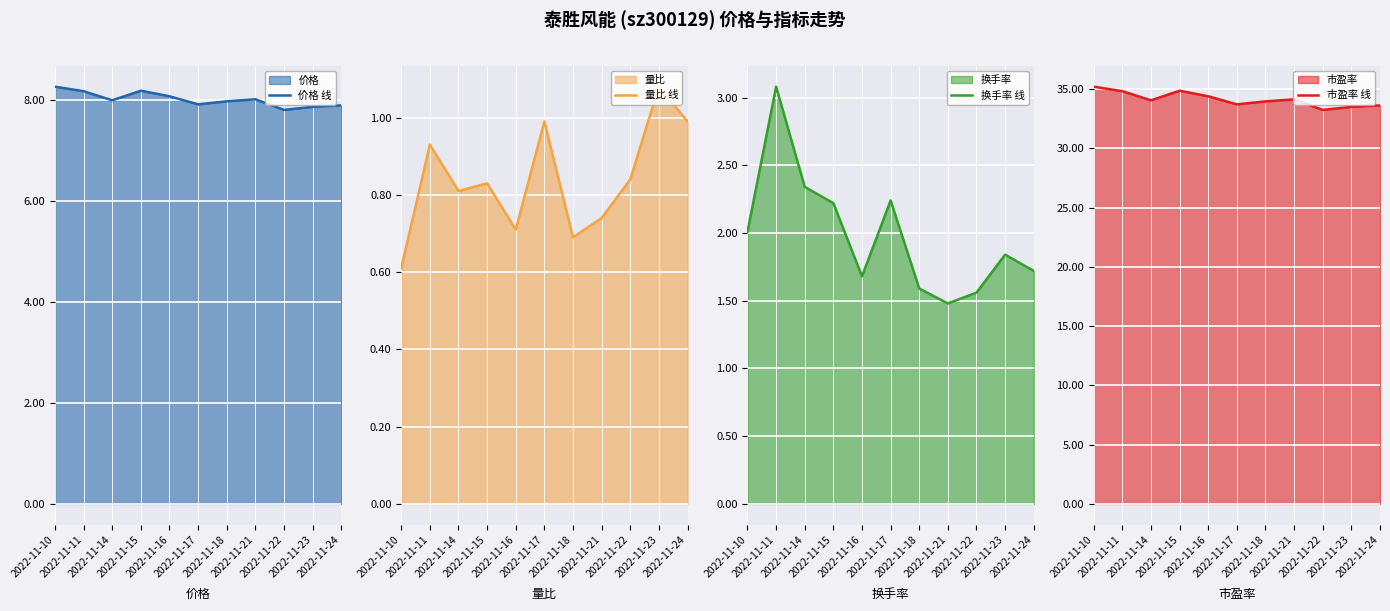

What is the average value of the 量比 线 series?

0.8